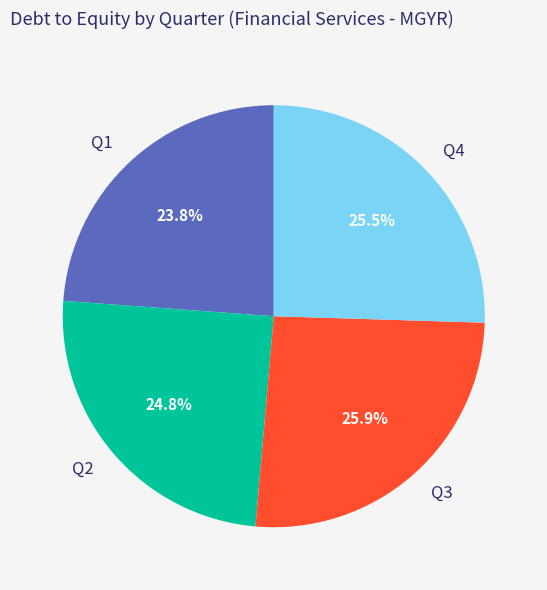

True or false: Q3 accounts for 16% of the total.

False